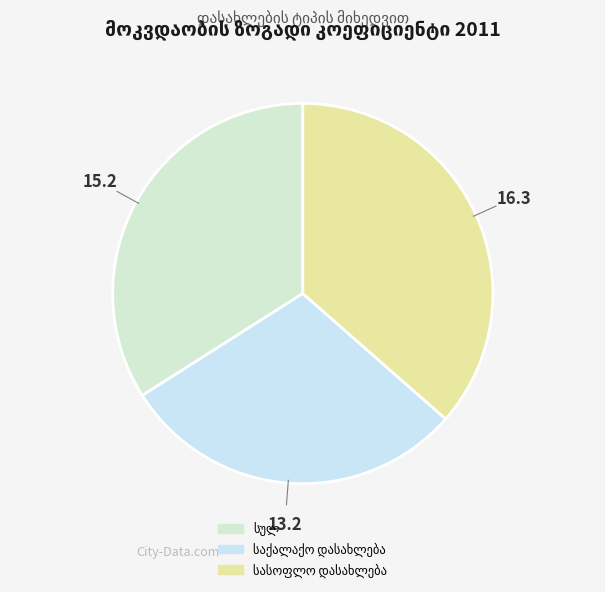

True or false: საქალაქო დასახლება accounts for 30% of the total.

True